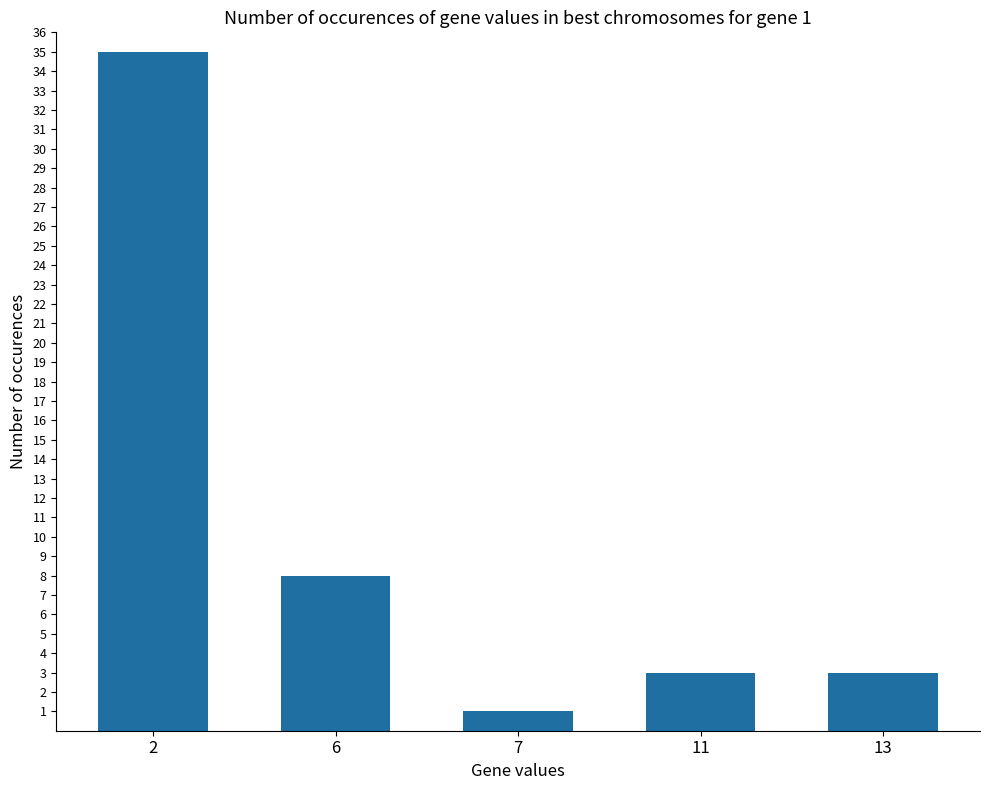

Reading left to right, list all the values displayed in this chart.

35	8	1	3	3